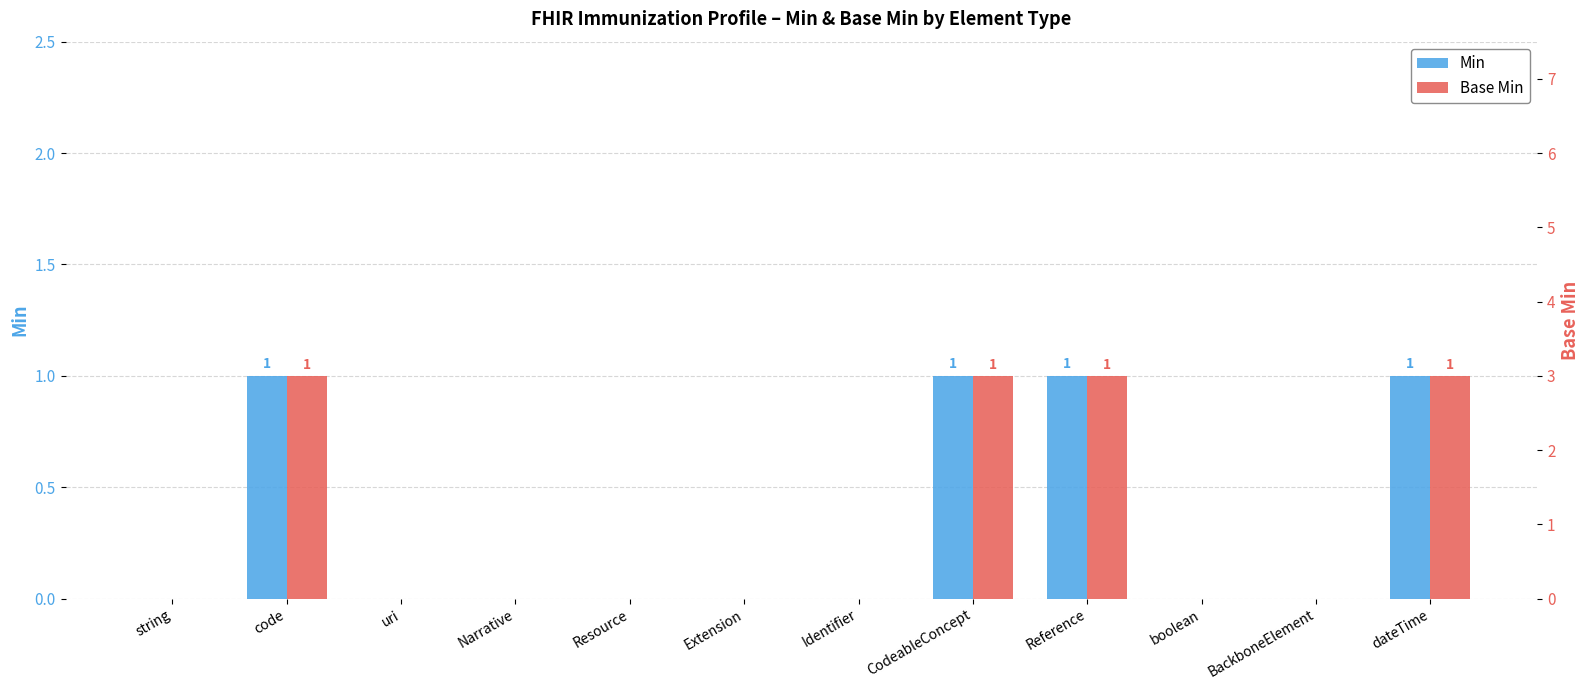

What position from the right is Extension?

7